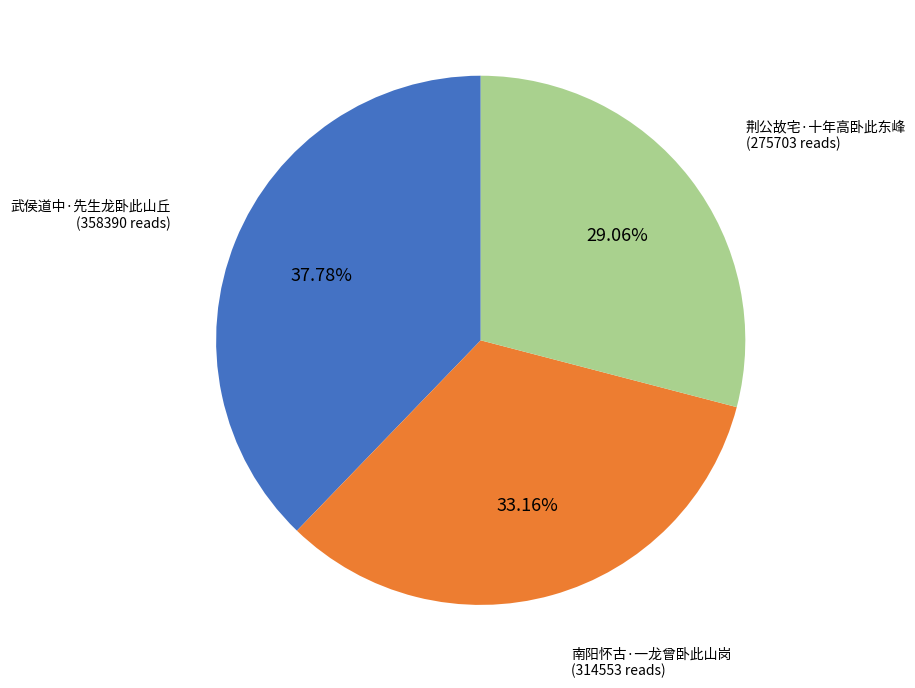

Is there a majority slice in this chart?

No